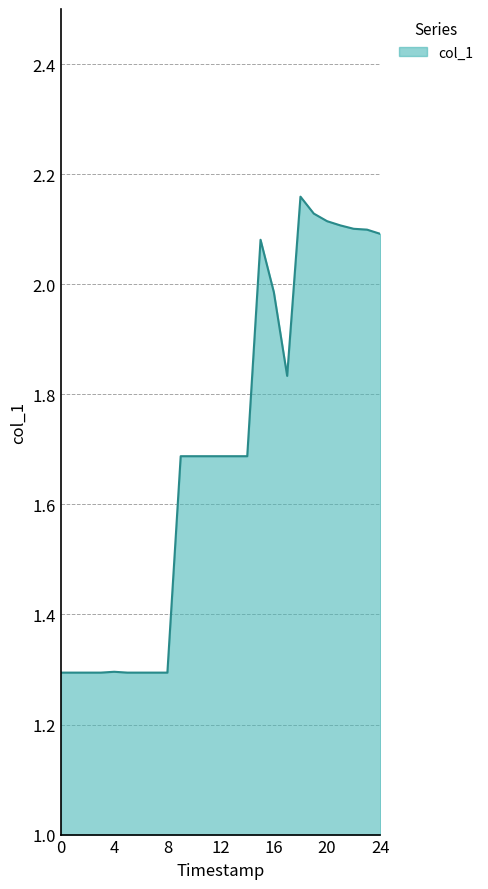

What is the smallest value displayed?

1.3